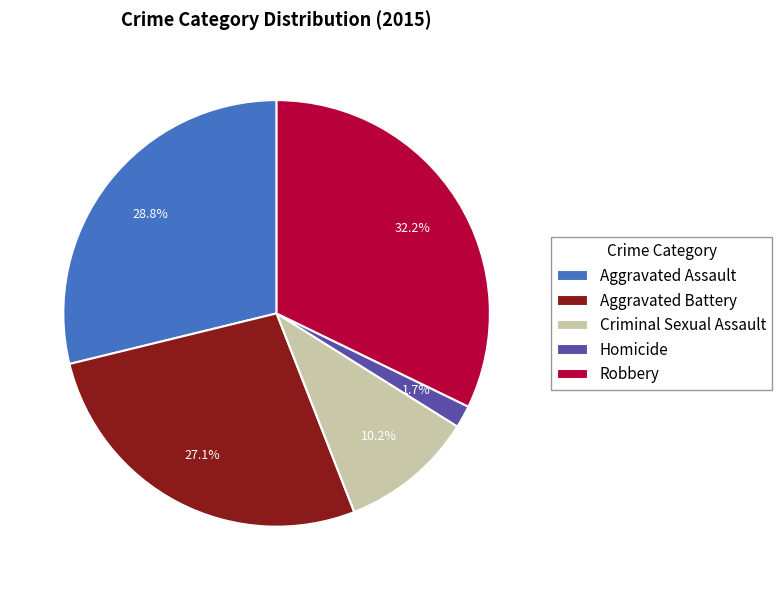

Which has a higher value, Robbery or Homicide?

Robbery